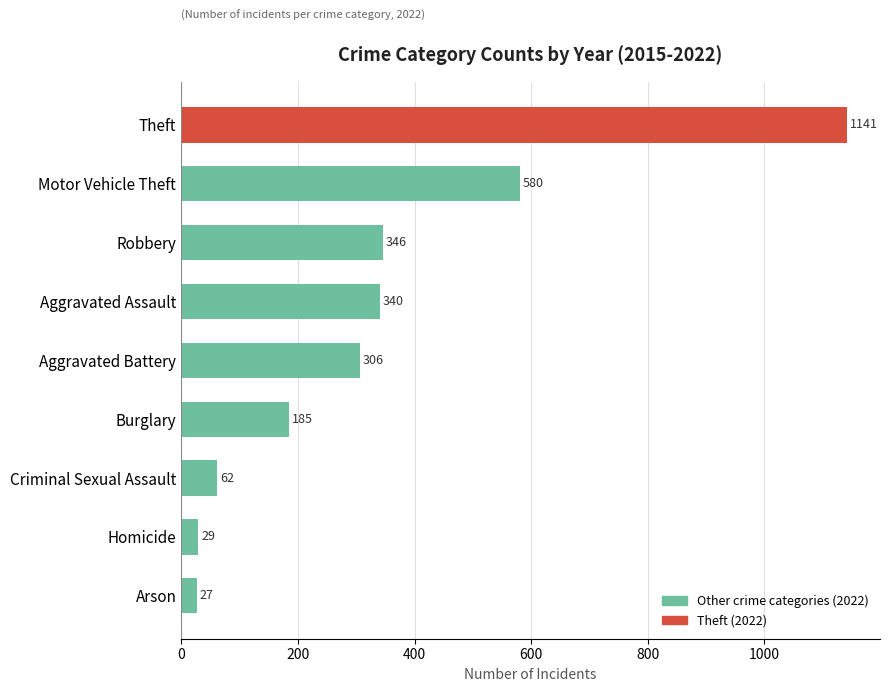

Reading top to bottom, extract all data points from this chart.

1141	580	346	340	306	185	62	29	27